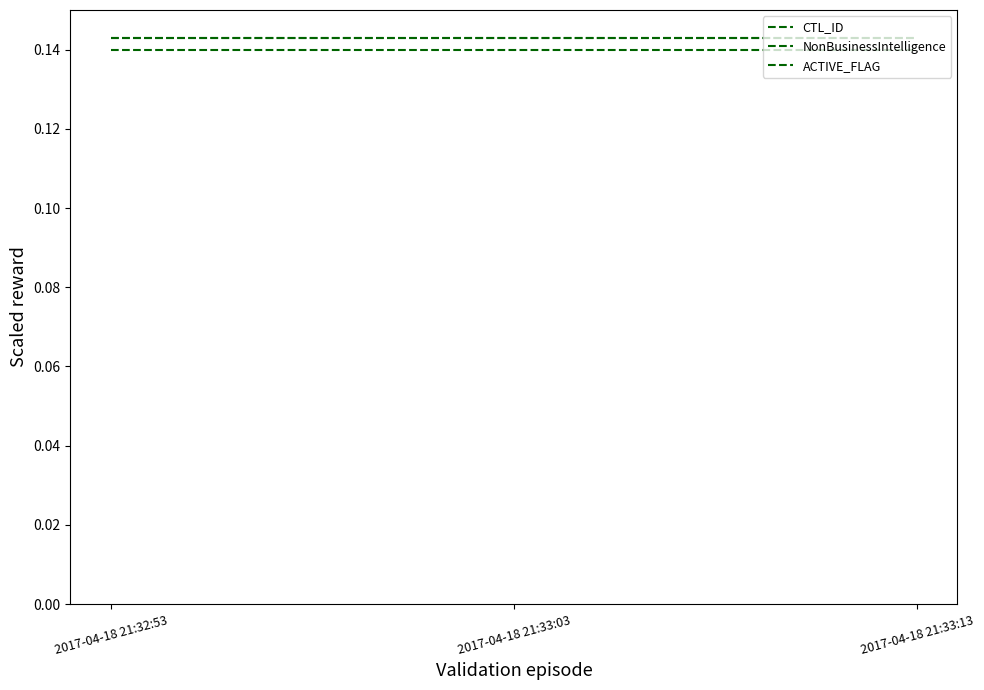

What is the total value across all series at 2017-04-18 21:33:03?

0.4